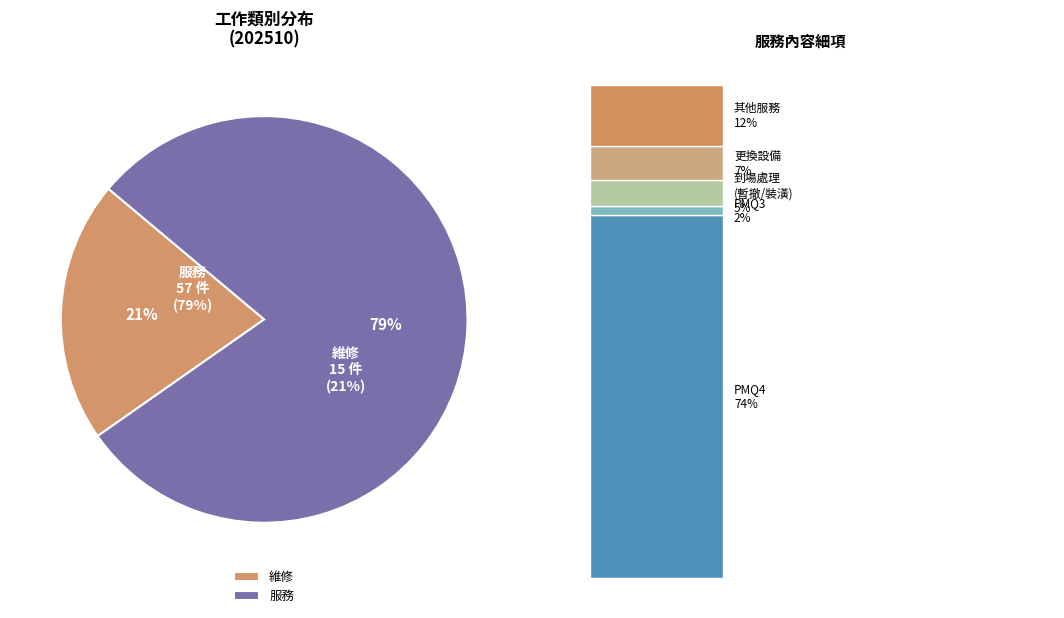

The 服務 slice represents 92% of the pie. True or false?

False